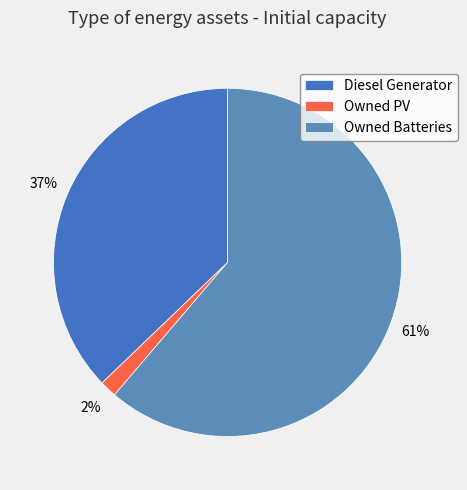

How many slices are in this pie chart?

3